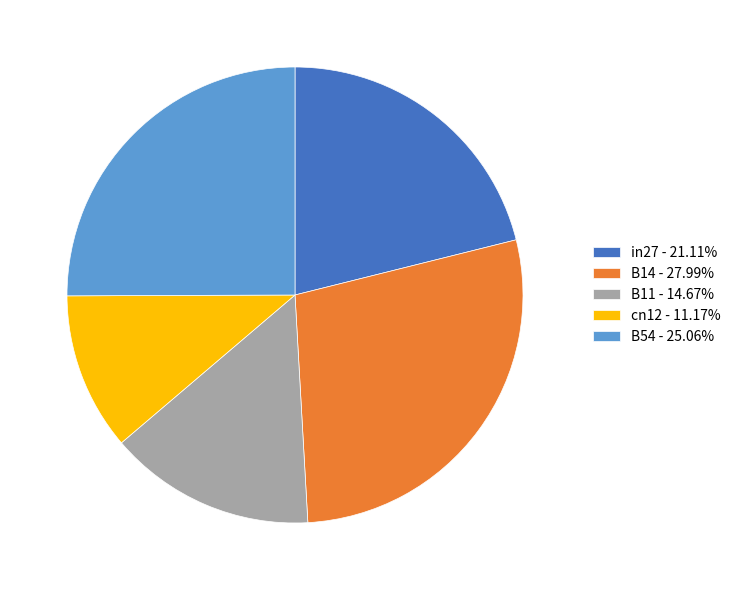

Rank the categories by value from lowest to highest.

cn12, B11, in27, B54, B14